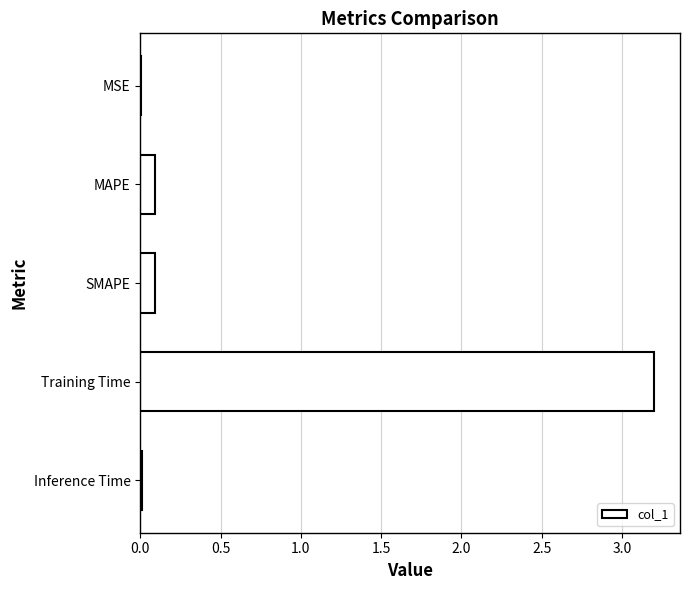

The value at SMAPE is 0.2. True or false?

False